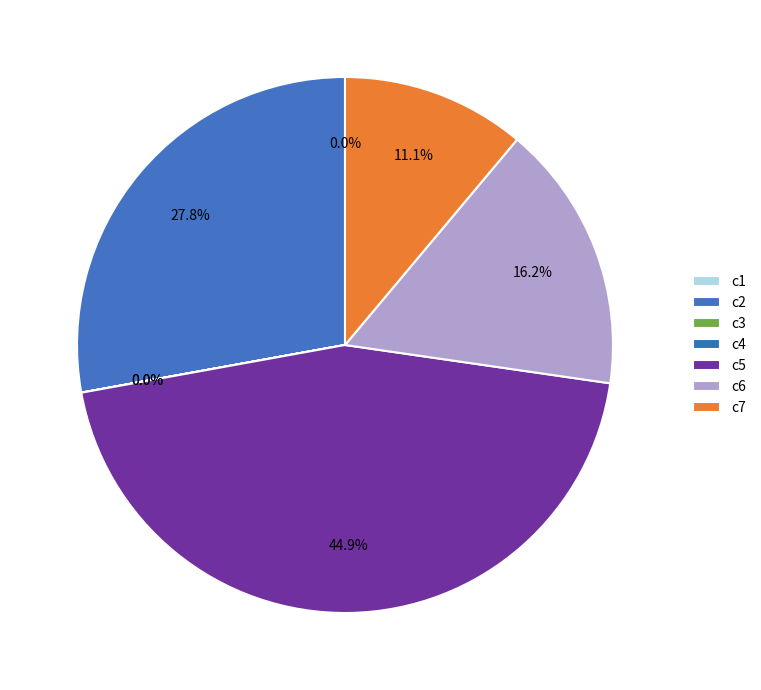

How much of the chart is everything except c1?

100.0%